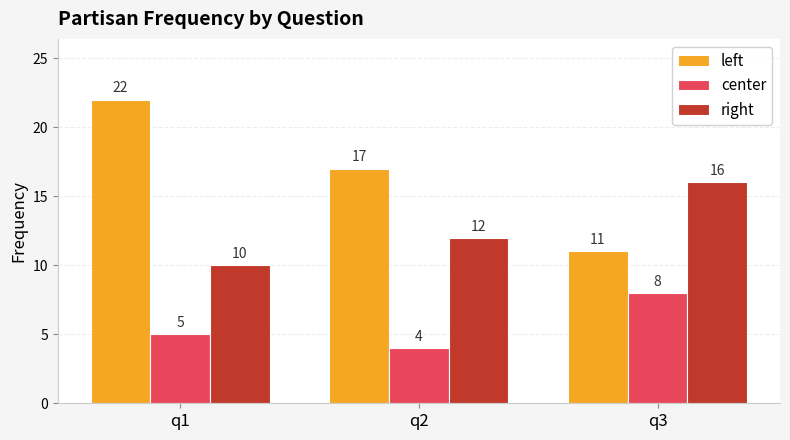

Reading right to left, extract all data points from this chart.

left: 11	17	22
center: 8	4	5
right: 16	12	10